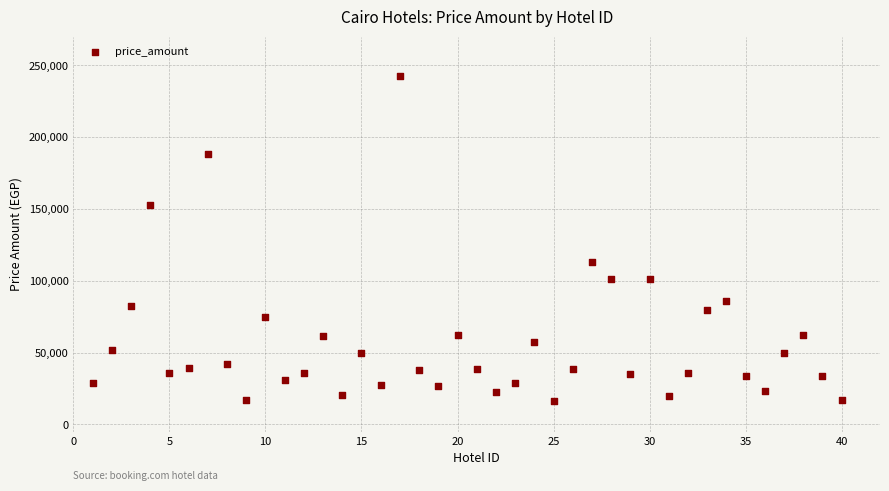

What Y value in the scatter plot is closest to 129316?

113274